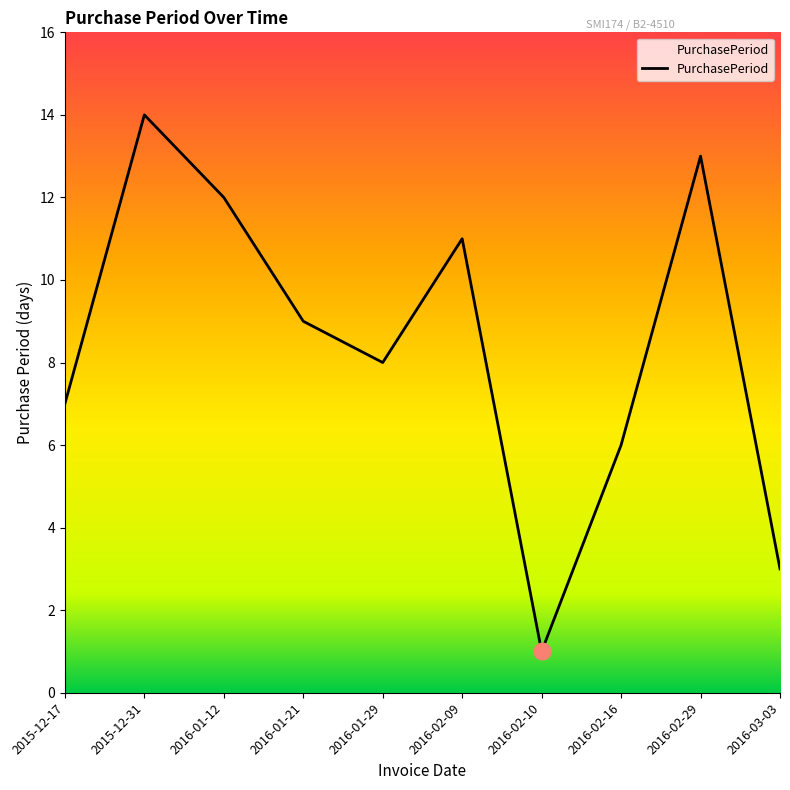

How many values are below 9?

5